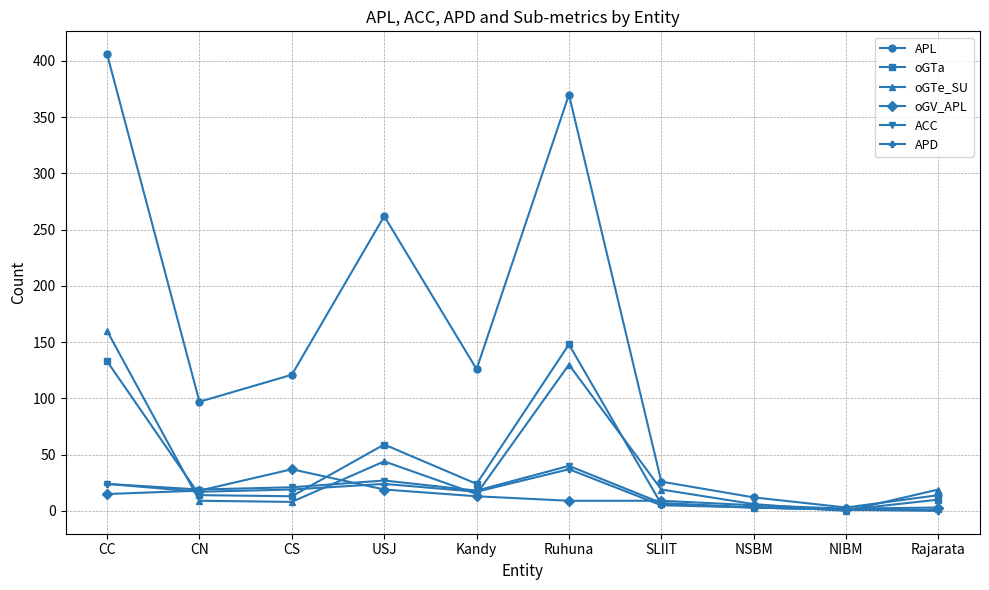

What position from the right is NSBM?

3